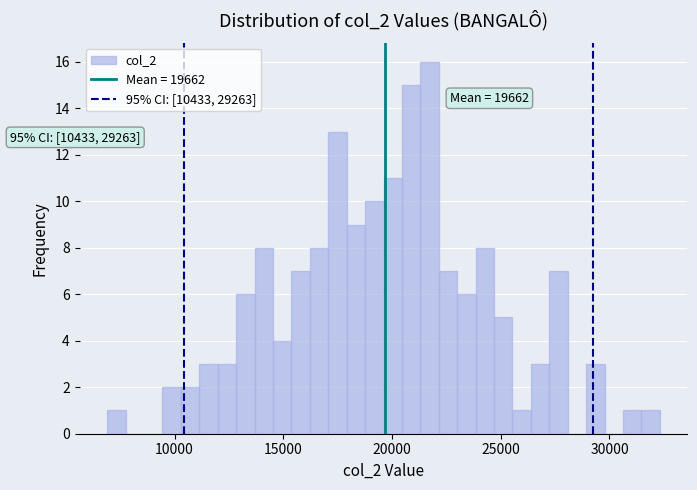

Around what value on the x-axis is the tallest bar? Give the approximate position of its centre, as read against the axis.

21500